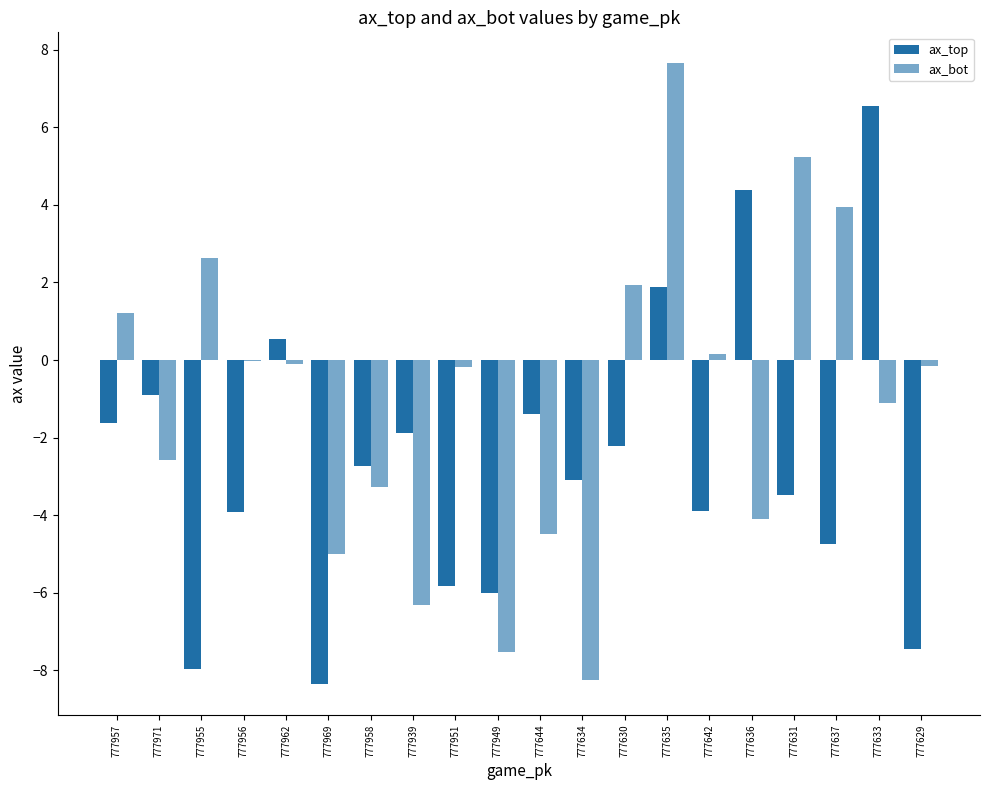

True or false: ax_top has a value of -4.7 at 777637.

True